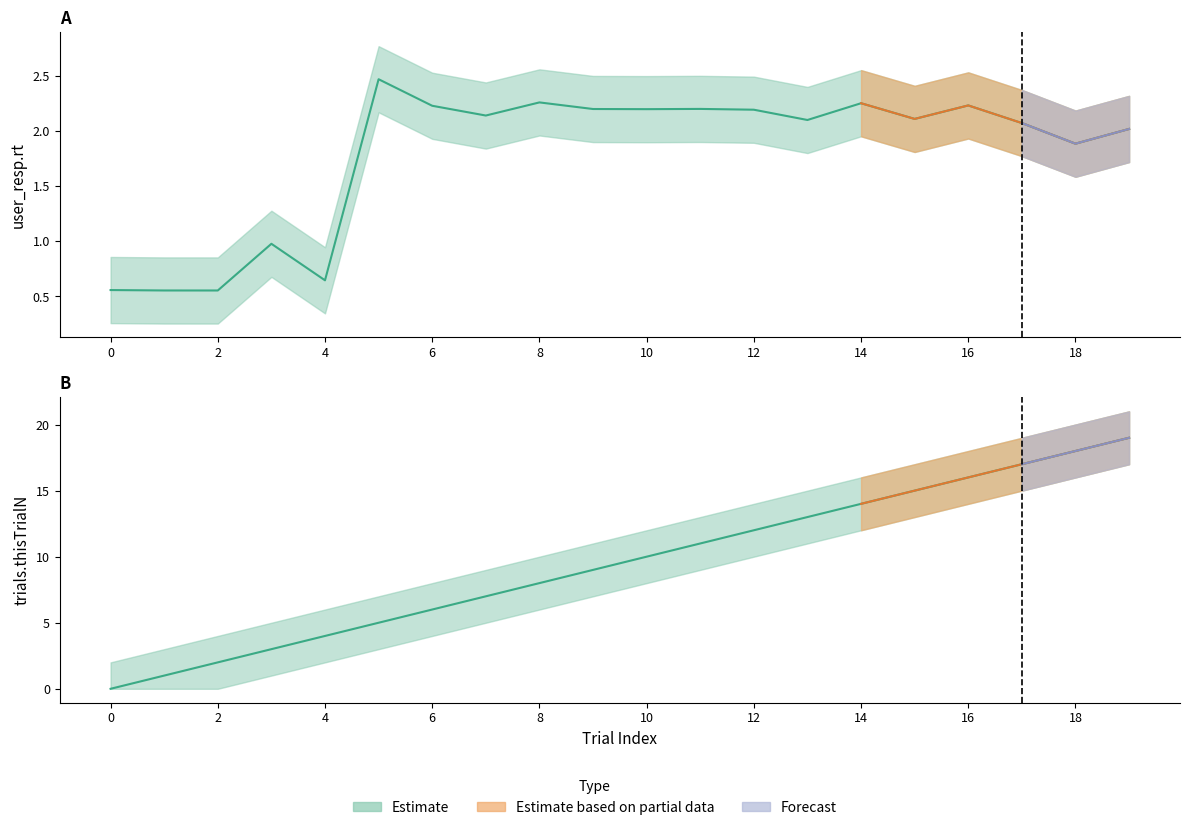

Reading right to left, what are all the values shown in this chart?

user_resp.rt: 19=2.0	18=1.9	17=2.1	16=2.2	15=2.1	14=2.3	13=2.1	12=2.2	11=2.2	10=2.2	9=2.2	8=2.3	7=2.1	6=2.2	5=2.5	4=0.6	3=1.0	2=0.6	1=0.6	0=0.6
trials.thisTrialN: 19=19.0	18=18.0	17=17.0	16=16.0	15=15.0	14=14.0	13=13.0	12=12.0	11=11.0	10=10.0	9=9.0	8=8.0	7=7.0	6=6.0	5=5.0	4=4.0	3=3.0	2=2.0	1=1.0	0=0.0